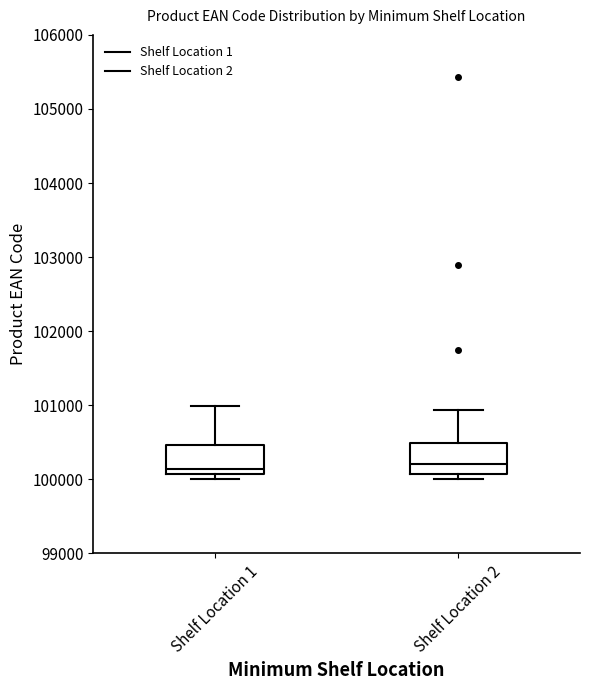

Reading left to right, transcribe this box plot: for each box, give where its median line is, the range the box spans, and where its two whiskers end, as read against the y-axis. The values are not printed on the chart, so give them approximately, as read against the axis.

Shelf Location 1: median 100100 (just above the box's lower edge), box 100100 to 100500, whiskers 100000 to 101000
Shelf Location 2: median 100200, box 100100 to 100500, whiskers 100000 to 100900